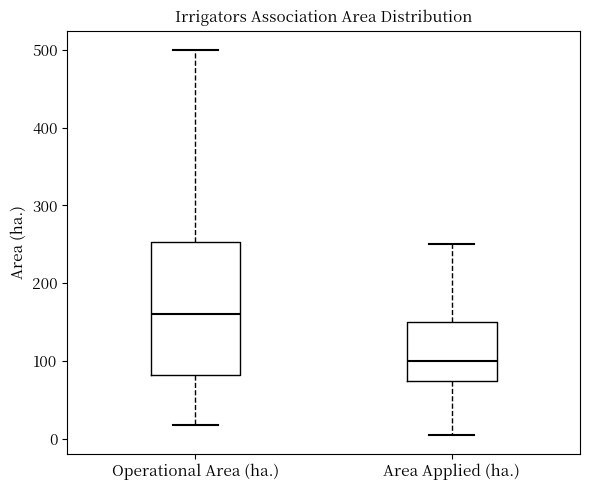

Reading left to right, read every box against the y-axis: the position of its median line, the range the box covers, and the ends of its whiskers. The values are not printed on the chart, so give them approximately, as read against the axis.

Operational Area (ha.): median 160, box 80 to 250, whiskers 20 to 500
Area Applied (ha.): median 100, box 70 to 150, whiskers 10 to 250